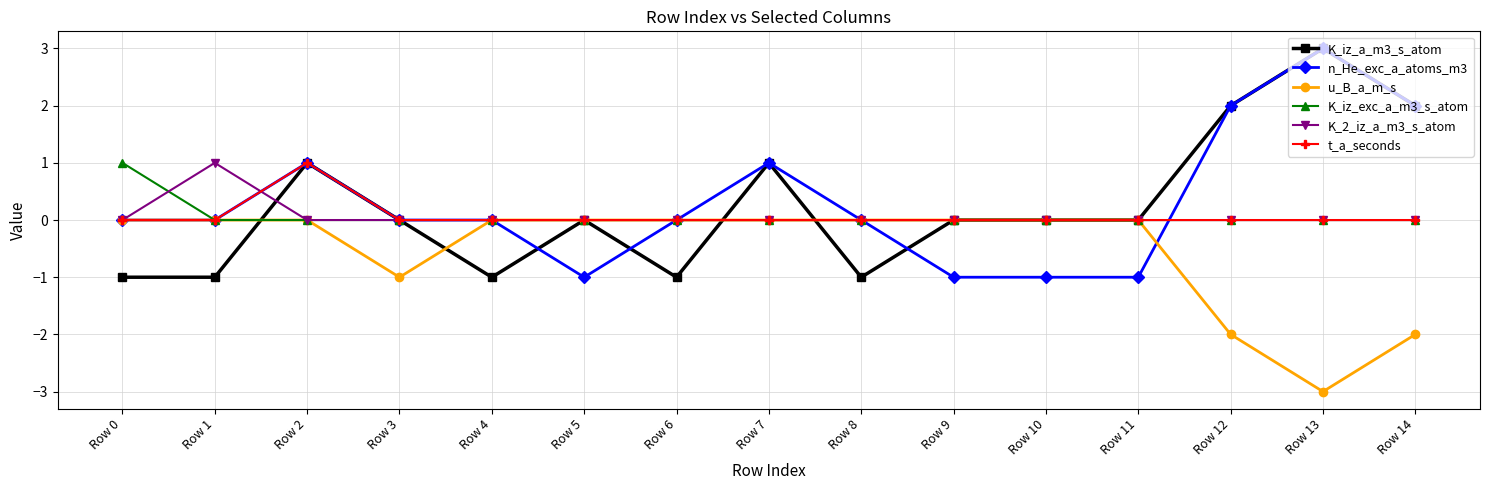

Reading left to right, transcribe all the data shown in this chart.

K_iz_a_m3_s_atom: Row 0=-1	Row 1=-1	Row 2=1	Row 3=0	Row 4=-1	Row 5=0	Row 6=-1	Row 7=1	Row 8=-1	Row 9=0	Row 10=0	Row 11=0	Row 12=2	Row 13=3	Row 14=2
n_He_exc_a_atoms_m3: Row 0=0	Row 1=0	Row 2=1	Row 3=0	Row 4=0	Row 5=-1	Row 6=0	Row 7=1	Row 8=0	Row 9=-1	Row 10=-1	Row 11=-1	Row 12=2	Row 13=3	Row 14=2
u_B_a_m_s: Row 0=0	Row 1=0	Row 2=0	Row 3=-1	Row 4=0	Row 5=0	Row 6=0	Row 7=0	Row 8=0	Row 9=0	Row 10=0	Row 11=0	Row 12=-2	Row 13=-3	Row 14=-2
K_iz_exc_a_m3_s_atom: Row 0=1	Row 1=0	Row 2=0	Row 3=0	Row 4=0	Row 5=0	Row 6=0	Row 7=0	Row 8=0	Row 9=0	Row 10=0	Row 11=0	Row 12=0	Row 13=0	Row 14=0
K_2_iz_a_m3_s_atom: Row 0=0	Row 1=1	Row 2=0	Row 3=0	Row 4=0	Row 5=0	Row 6=0	Row 7=0	Row 8=0	Row 9=0	Row 10=0	Row 11=0	Row 12=0	Row 13=0	Row 14=0
t_a_seconds: Row 0=0	Row 1=0	Row 2=1	Row 3=0	Row 4=0	Row 5=0	Row 6=0	Row 7=0	Row 8=0	Row 9=0	Row 10=0	Row 11=0	Row 12=0	Row 13=0	Row 14=0